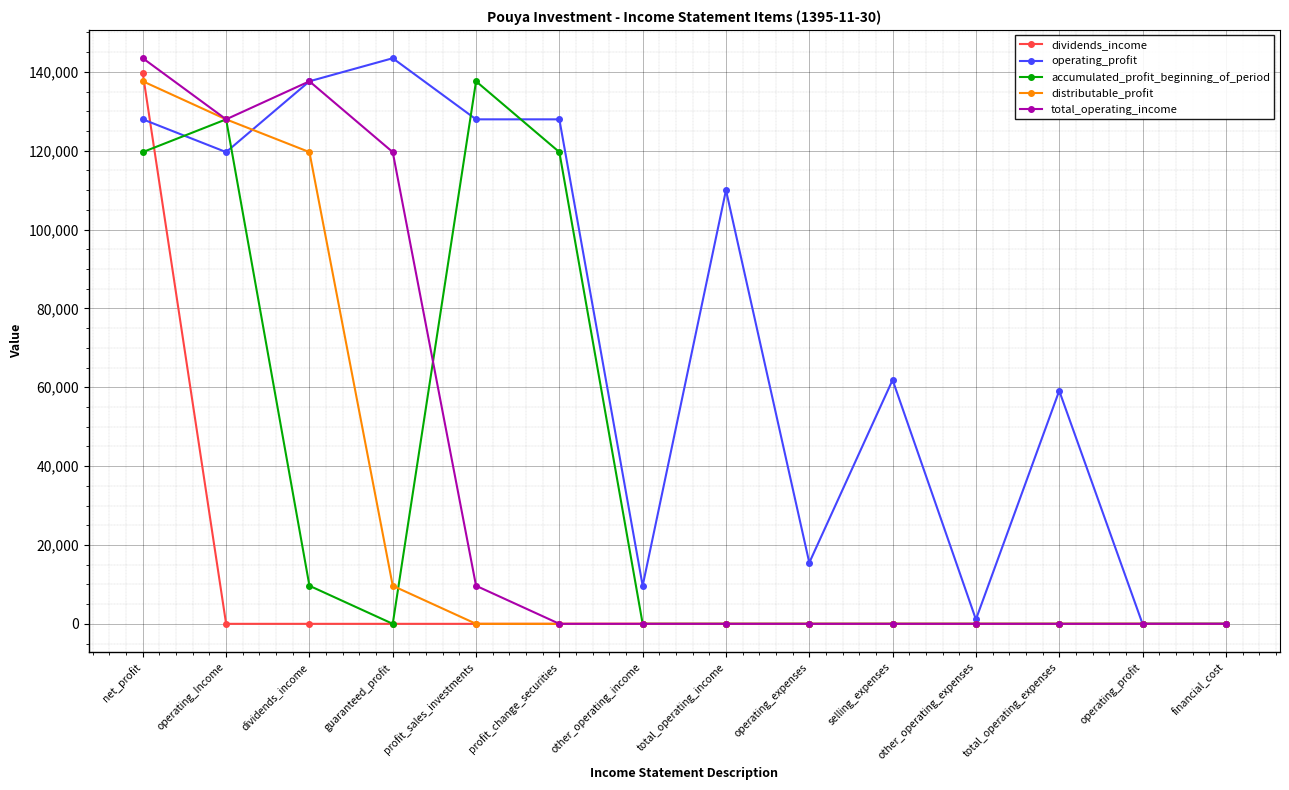

Between profit_sales_investments and profit_change_securities, which series saw the biggest shift?

accumulated_profit_beginning_of_period